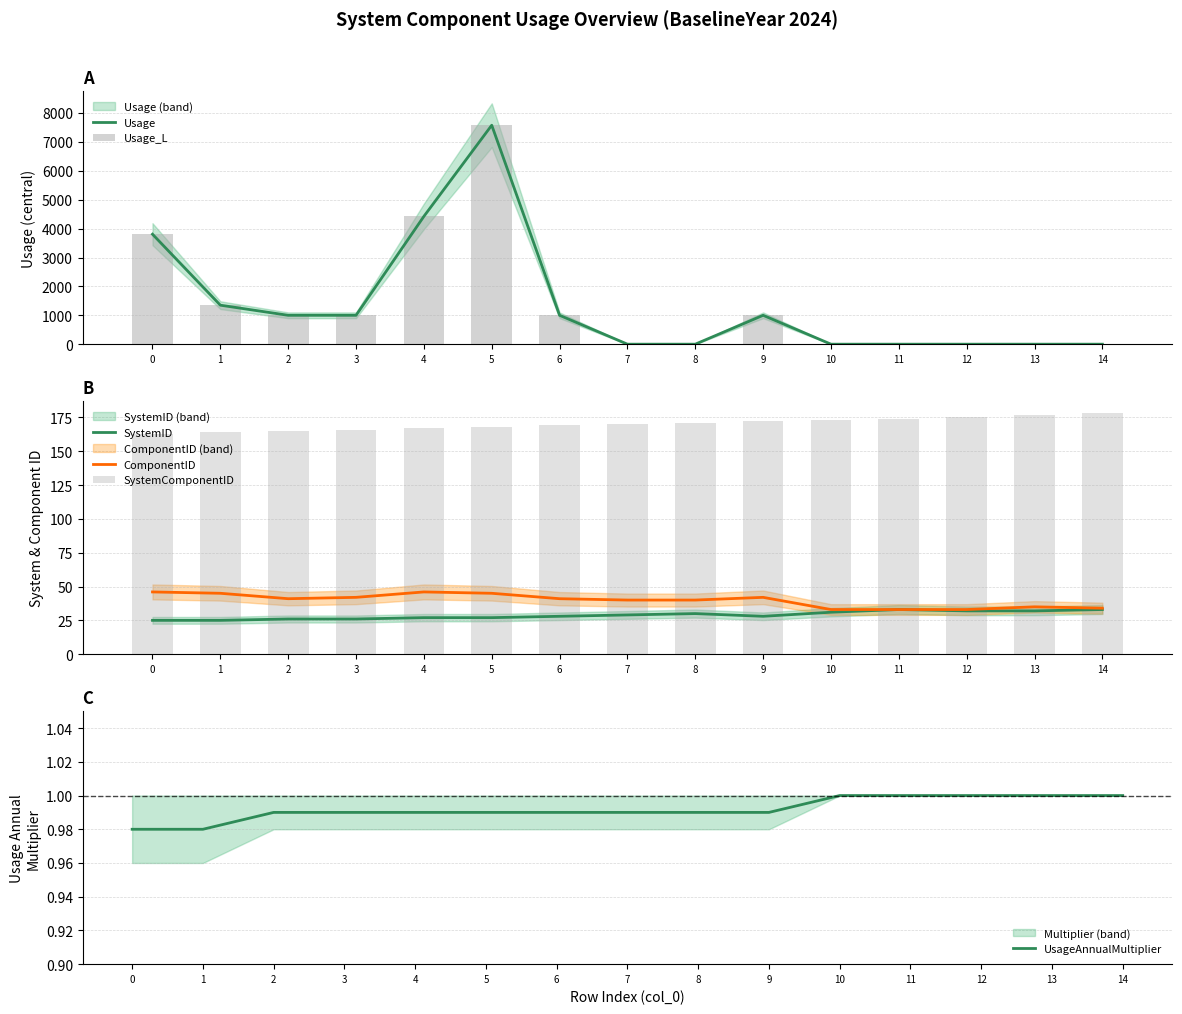

Which series changed the most between 7 and 11?

ComponentID